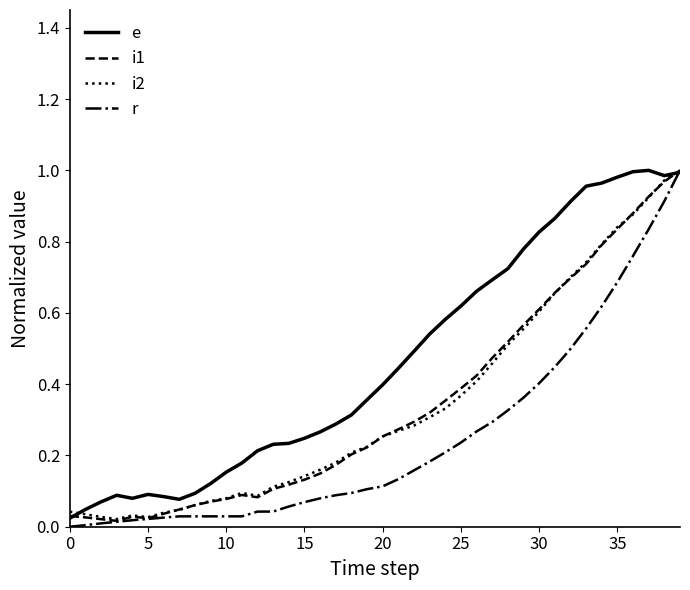

Which series has the largest total across all categories?

e